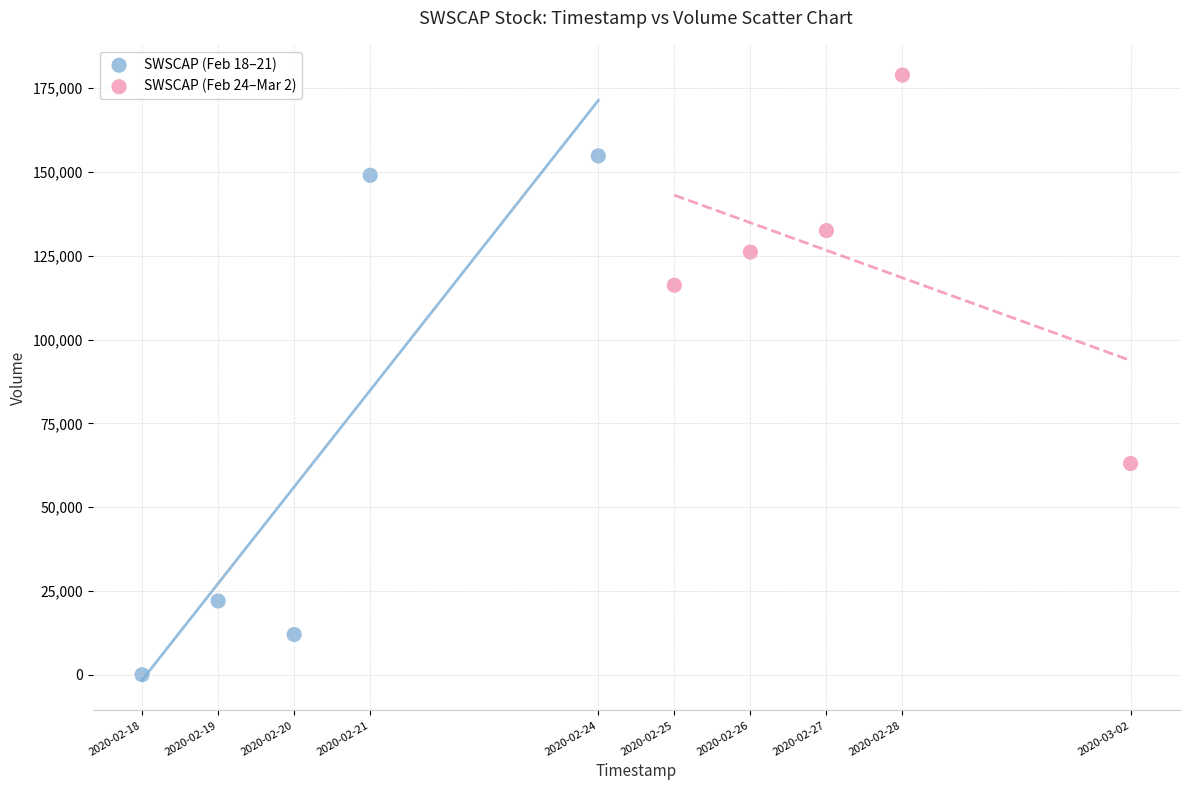

Which series contains the lowest Y value?

SWSCAP (Feb 18–21)